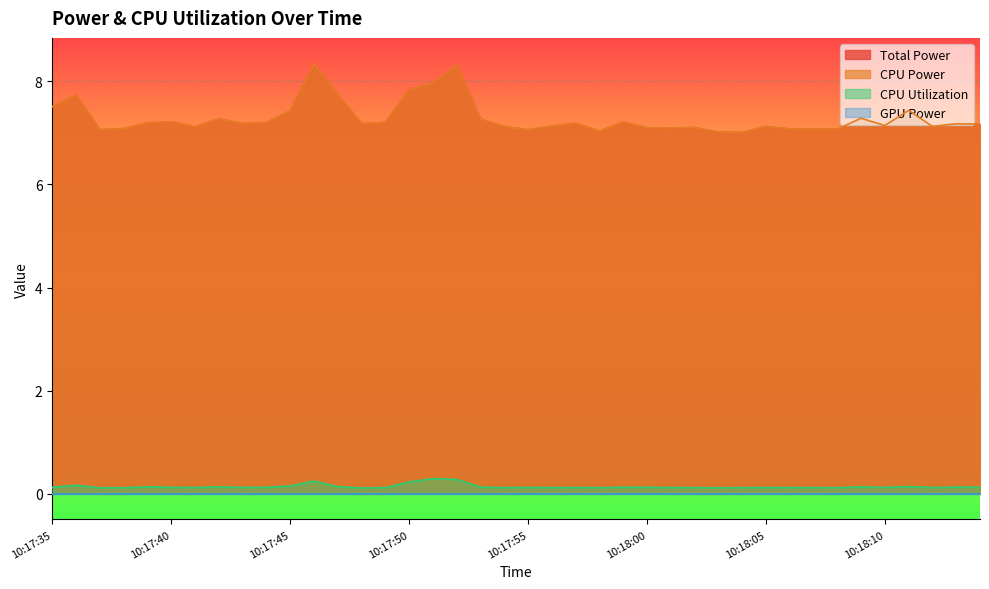

What is the sum of all Total Power values?

291.6